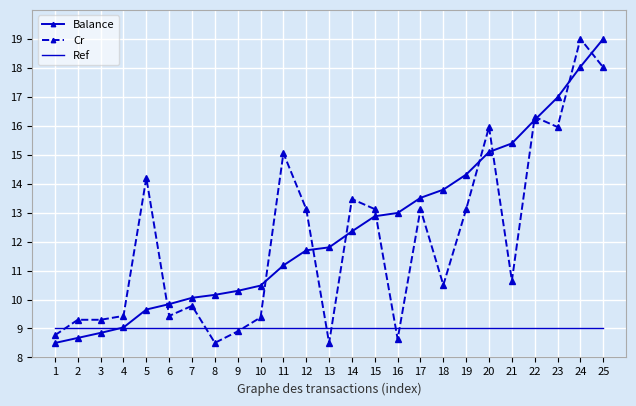

At 18, list the series in order from largest to smallest.

Balance, Cr, Ref